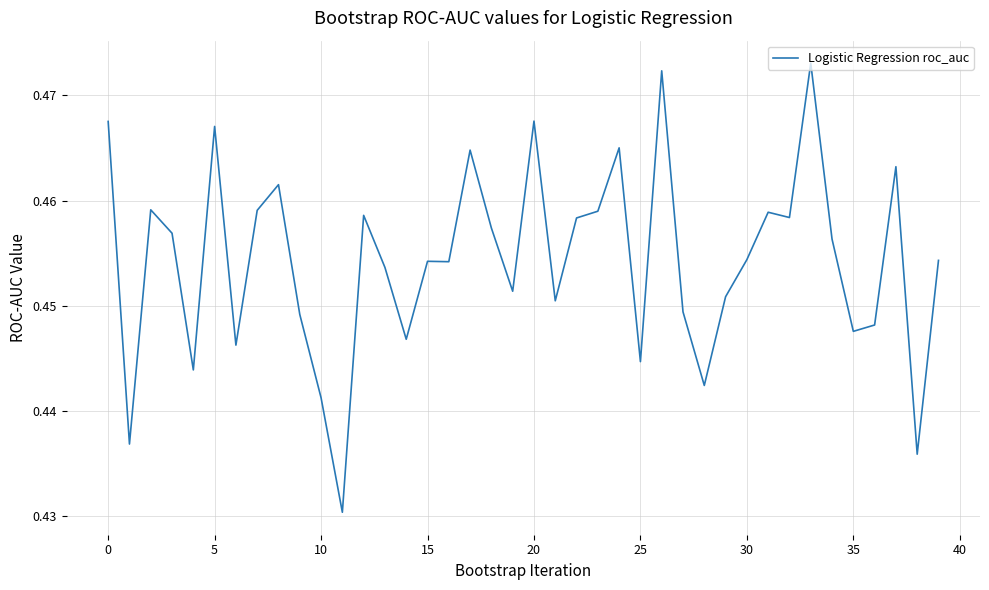

Does the chart display data point markers on the line(s)?

No